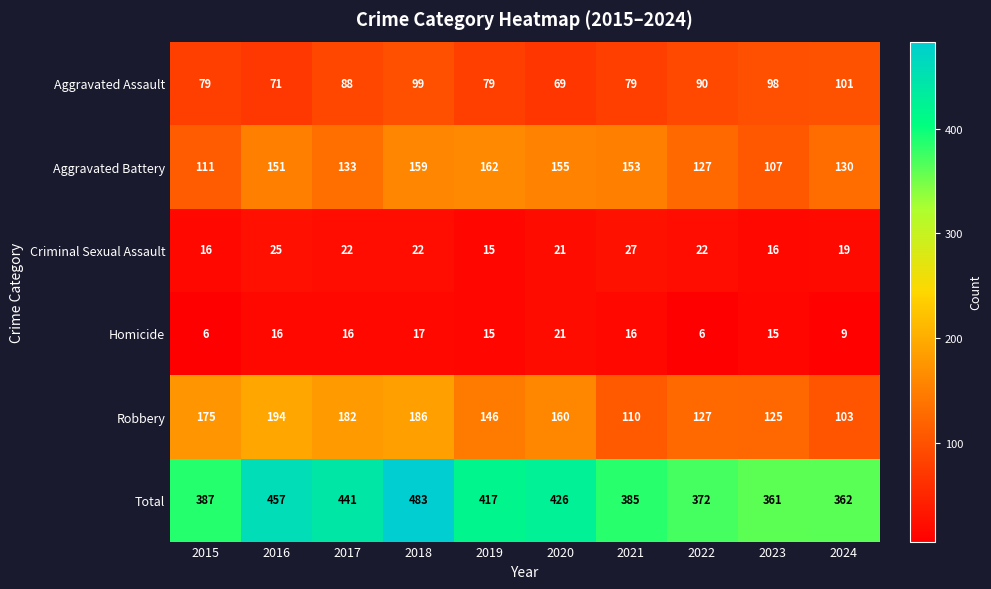

Count the number of data series in this chart.

6